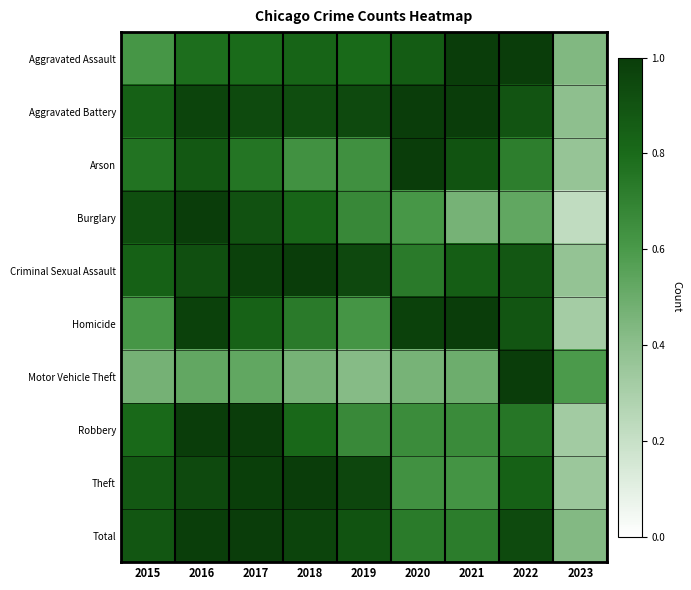

Reading right to left, transcribe all the data shown in this chart.

Aggravated Assault: 2023=0.4	2022=1.0	2021=1.0	2020=0.9	2019=0.8	2018=0.8	2017=0.8	2016=0.8	2015=0.6
Aggravated Battery: 2023=0.4	2022=0.9	2021=1.0	2020=1.0	2019=0.9	2018=0.9	2017=0.9	2016=1.0	2015=0.8
Arson: 2023=0.4	2022=0.7	2021=0.9	2020=1.0	2019=0.6	2018=0.6	2017=0.8	2016=0.9	2015=0.8
Burglary: 2023=0.2	2022=0.5	2021=0.5	2020=0.6	2019=0.7	2018=0.8	2017=0.9	2016=1.0	2015=0.9
Criminal Sexual Assault: 2023=0.4	2022=0.9	2021=0.9	2020=0.7	2019=0.9	2018=1.0	2017=1.0	2016=0.9	2015=0.8
Homicide: 2023=0.3	2022=0.9	2021=1.0	2020=1.0	2019=0.6	2018=0.7	2017=0.8	2016=1.0	2015=0.6
Motor Vehicle Theft: 2023=0.6	2022=1.0	2021=0.5	2020=0.5	2019=0.4	2018=0.5	2017=0.5	2016=0.5	2015=0.5
Robbery: 2023=0.3	2022=0.7	2021=0.7	2020=0.7	2019=0.7	2018=0.8	2017=1.0	2016=1.0	2015=0.8
Theft: 2023=0.4	2022=0.8	2021=0.6	2020=0.6	2019=1.0	2018=1.0	2017=1.0	2016=0.9	2015=0.9
Total: 2023=0.4	2022=0.9	2021=0.7	2020=0.7	2019=0.9	2018=1.0	2017=1.0	2016=1.0	2015=0.9